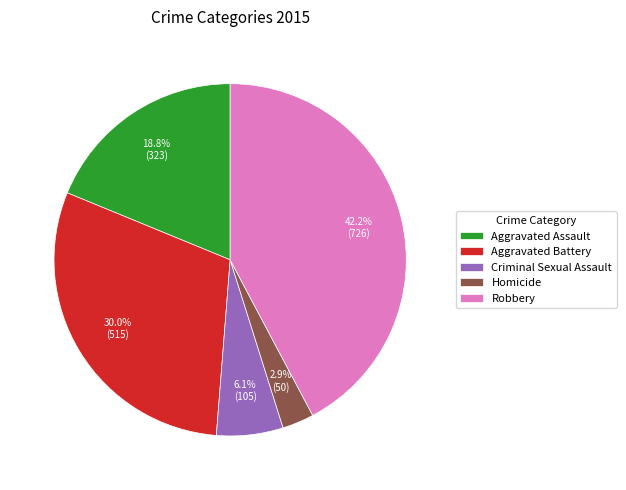

Does Robbery represent more than half of the total?

No